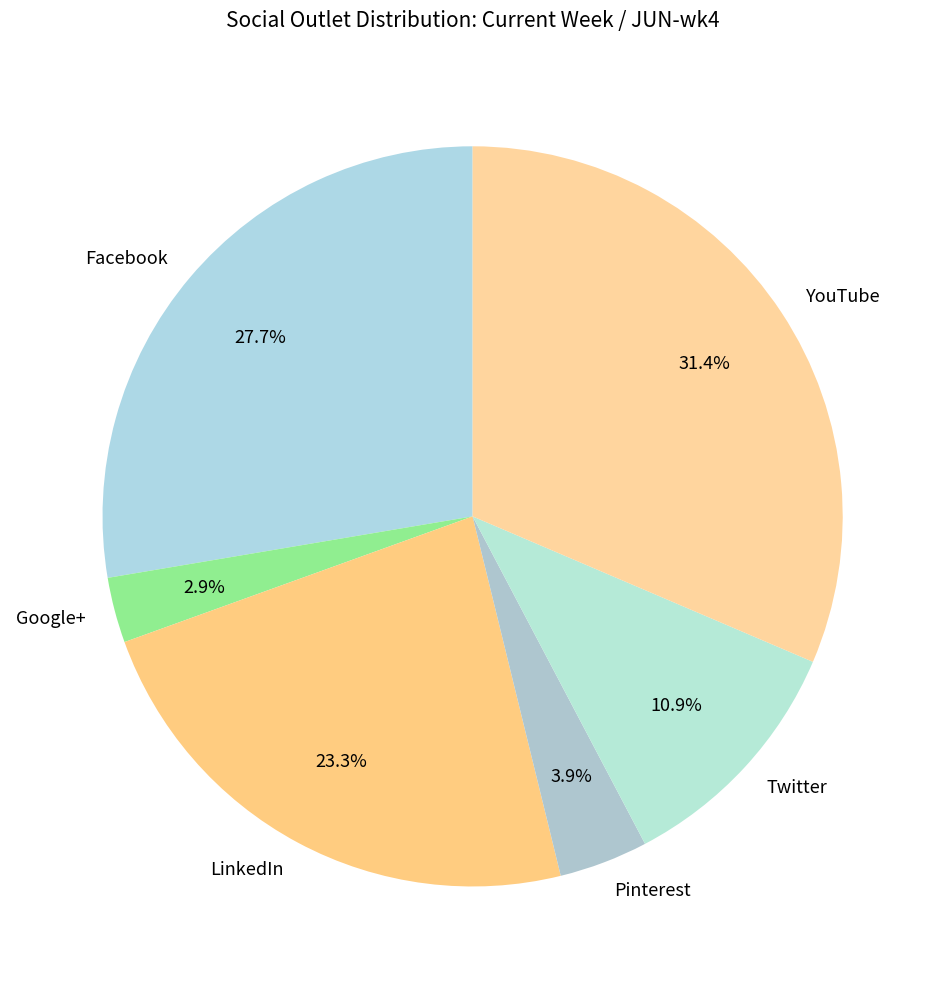

Which has a higher value, Pinterest or Google+?

Pinterest